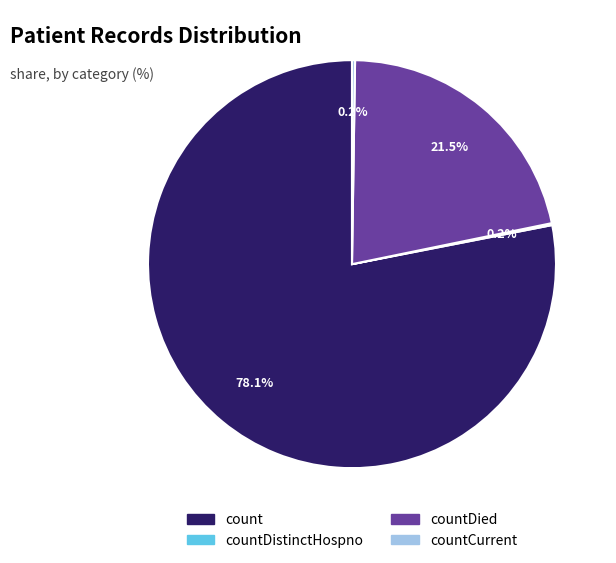

True or false: countDied accounts for 16% of the total.

False